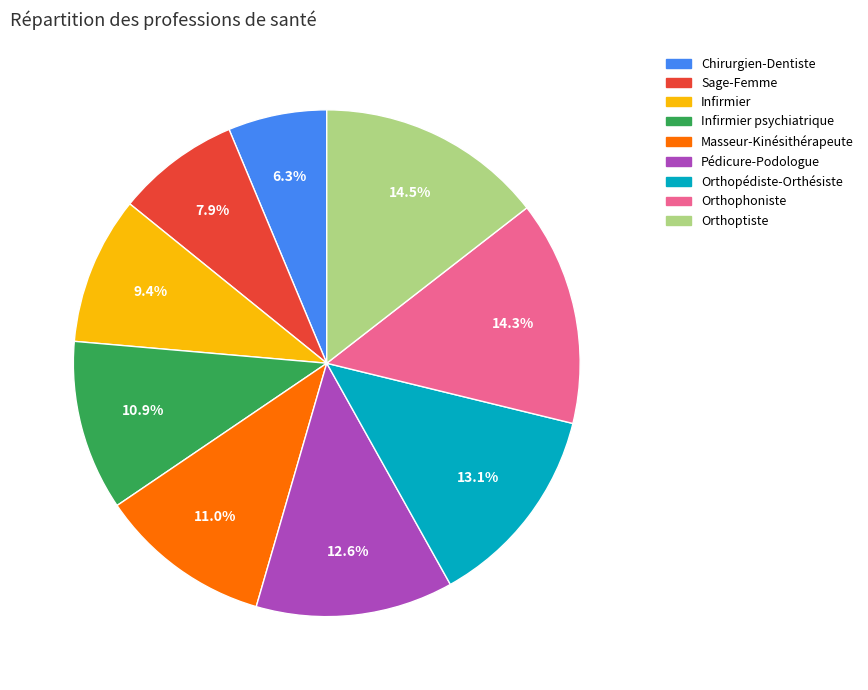

Does any single category account for the majority?

No